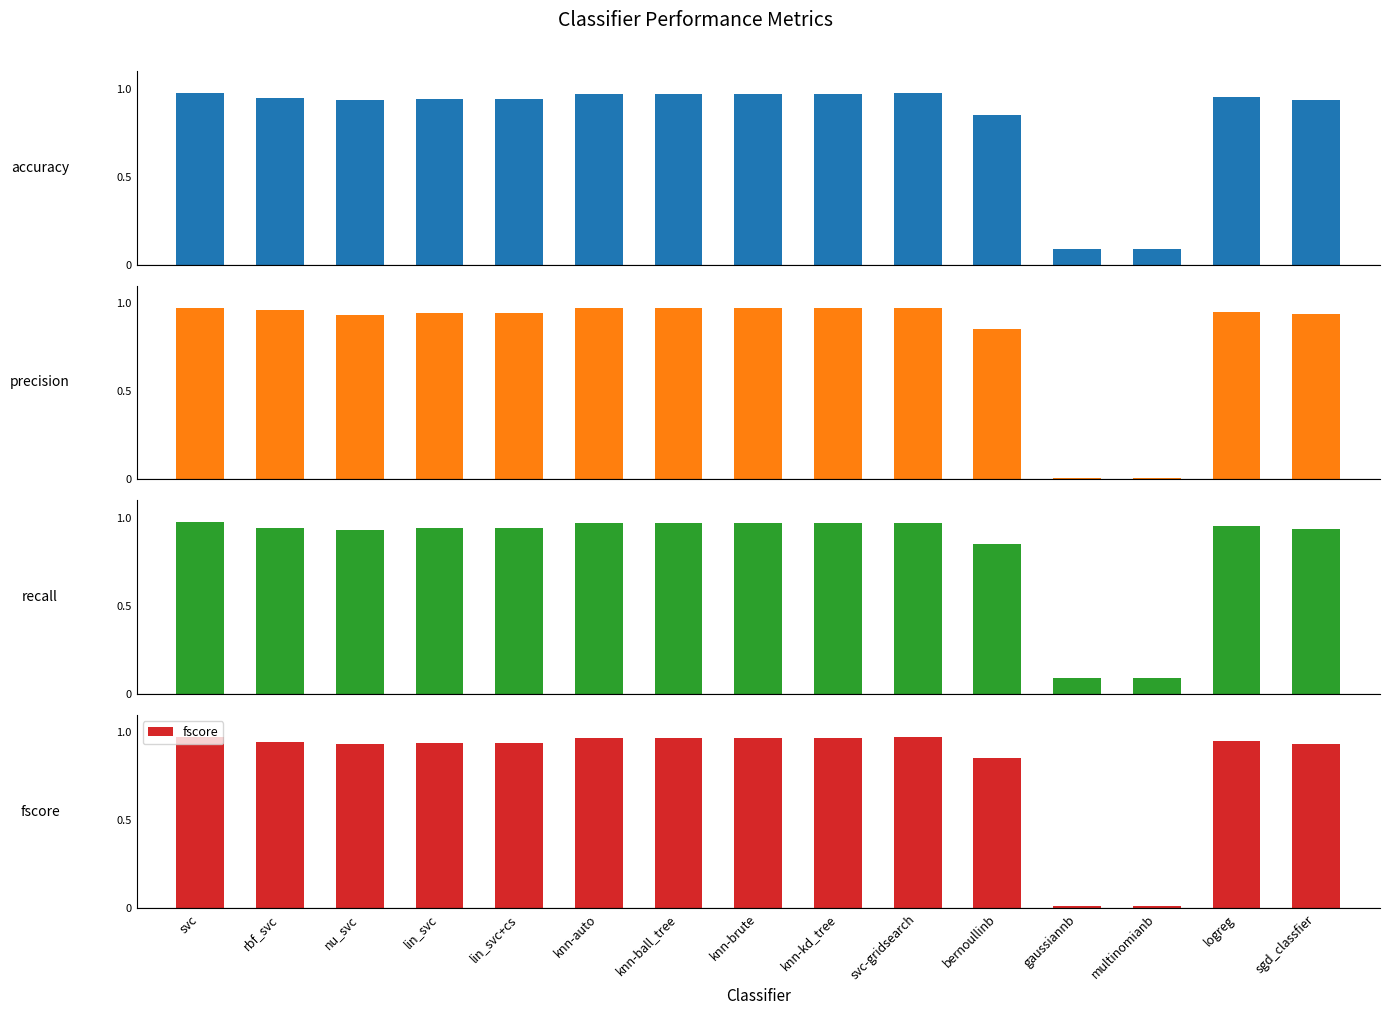

Where is recall nearest to the value 0?

gaussiannb